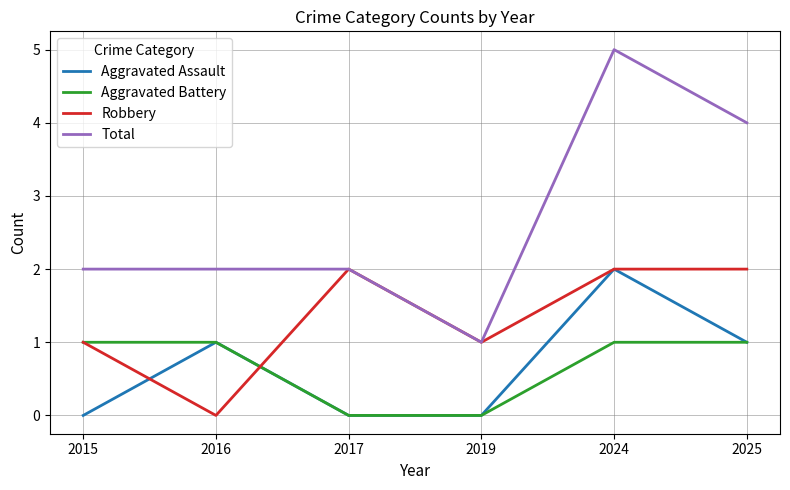

At which label does Aggravated Assault reach its peak?

2024